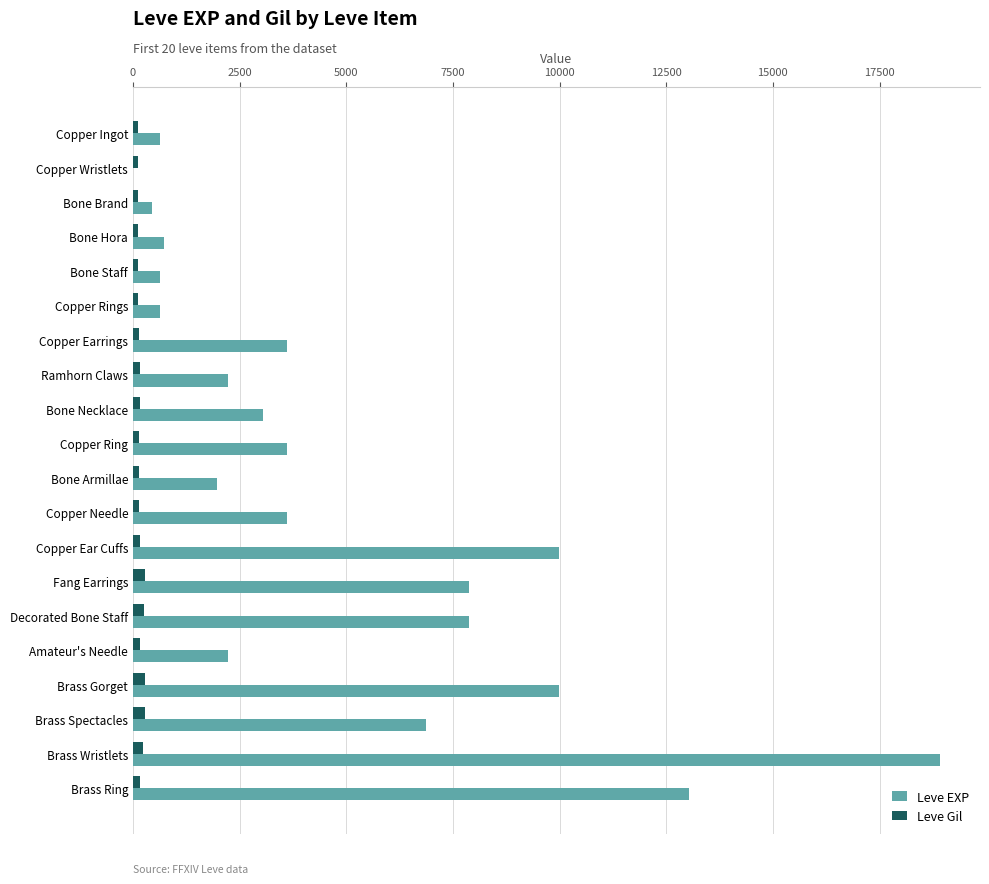

Which label corresponds to the largest value in the chart?

Brass Wristlets